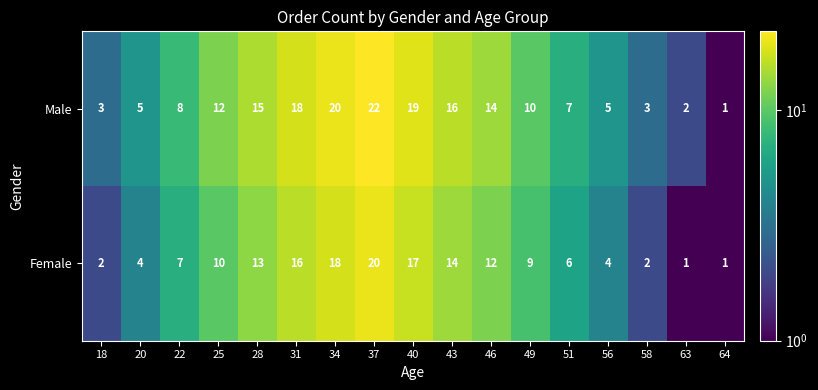

Rank the series by their maximum value, from lowest to highest.

Female, Male